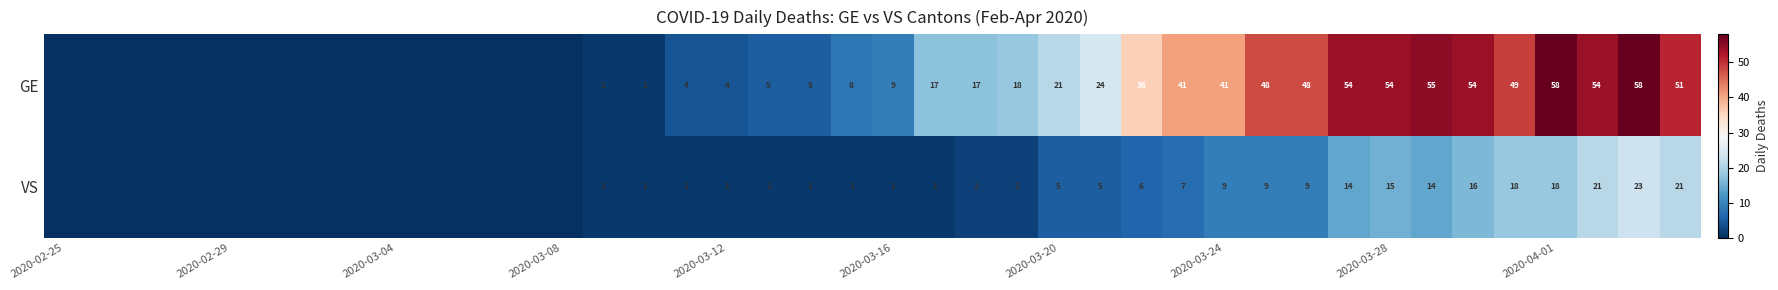

Rank the series at 2020-03-16 from highest to lowest value.

GE, VS